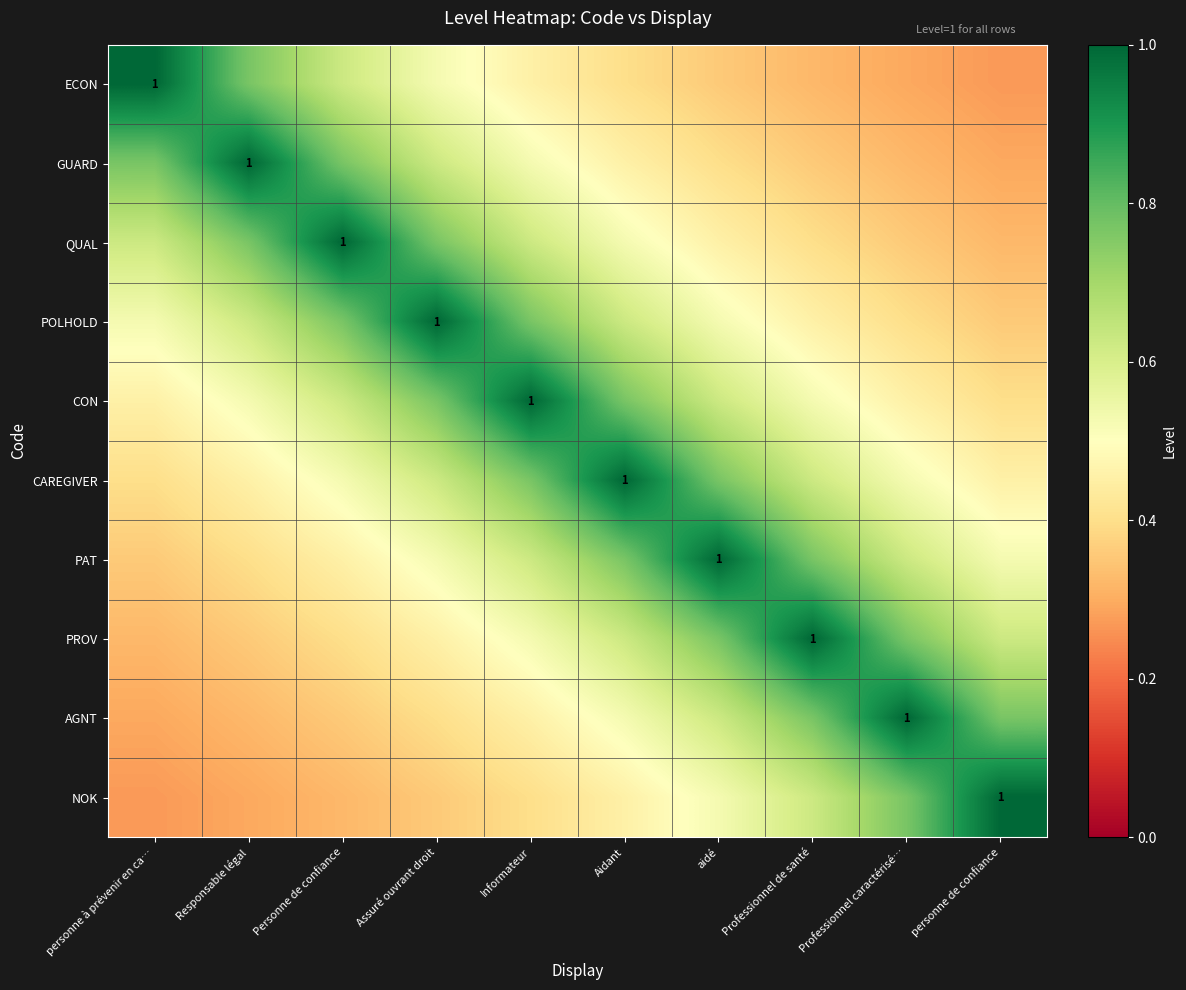

Is it true that PAT equals 0.5 at Personne de confiance?

True